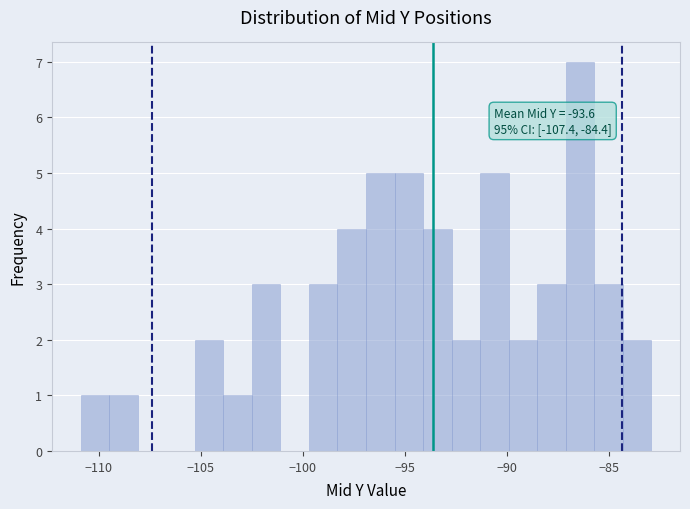

Read against the x-axis, roughly where is the centre of the tallest bar?

-86.5